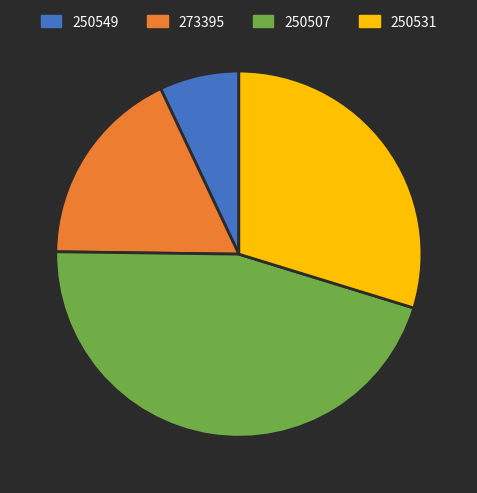

The 250549 slice represents 1% of the pie. True or false?

False